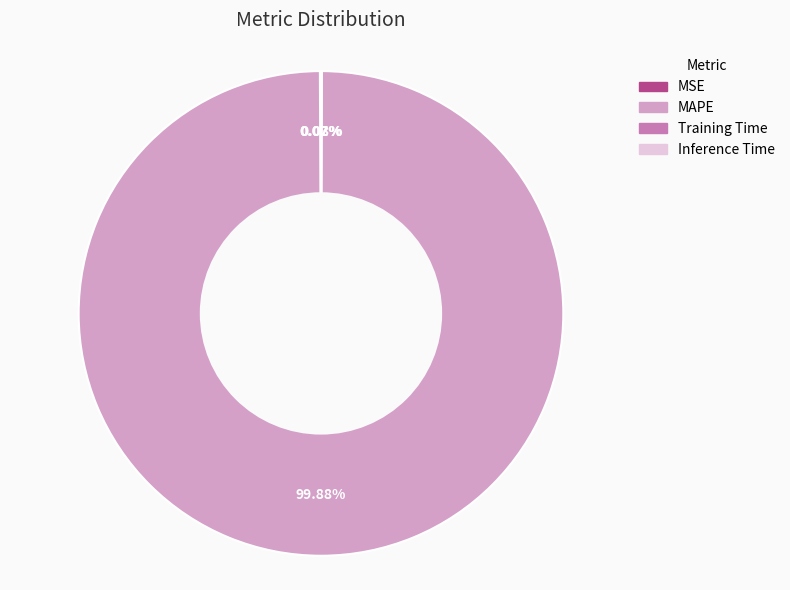

To the nearest percent, what is the average slice percentage?

25%